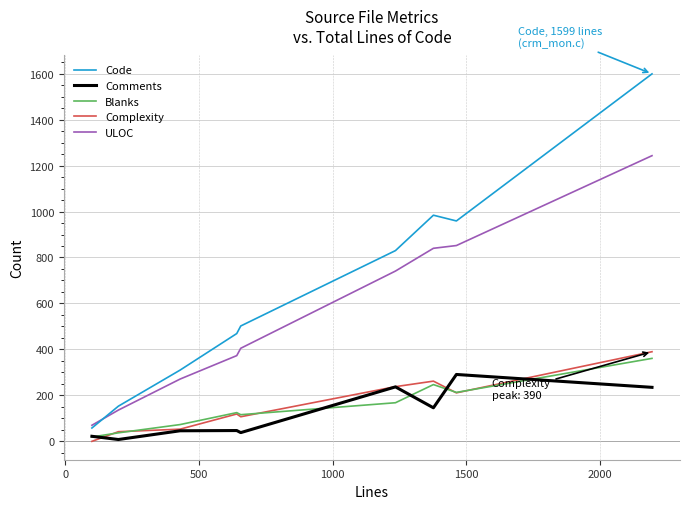

Which series has the largest range (max minus min)?

Code